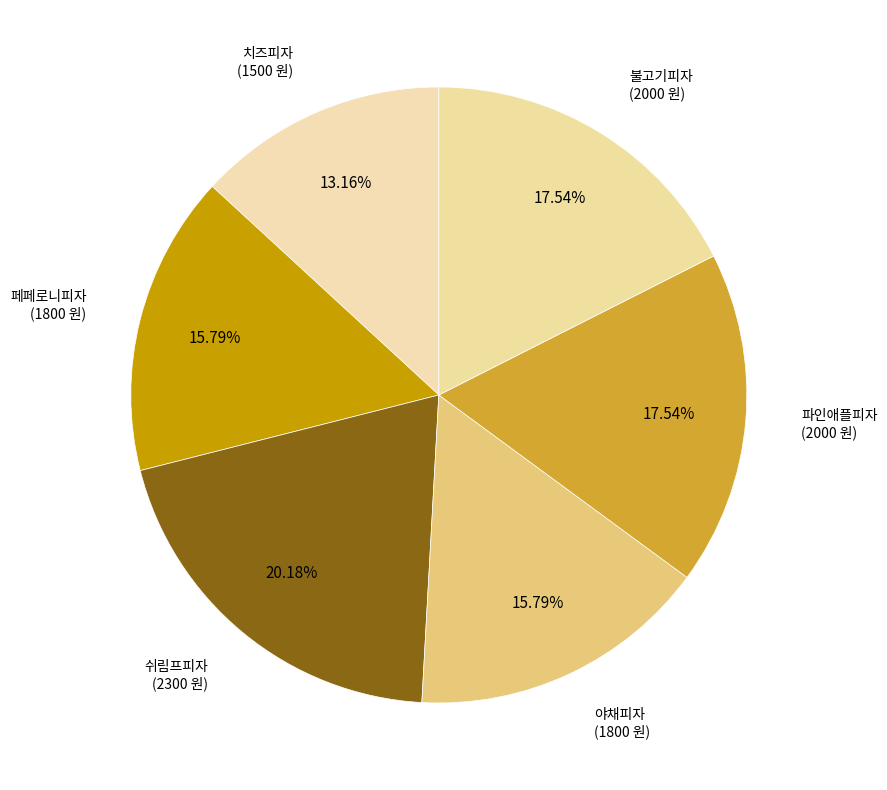

How many segments does this pie chart have?

6